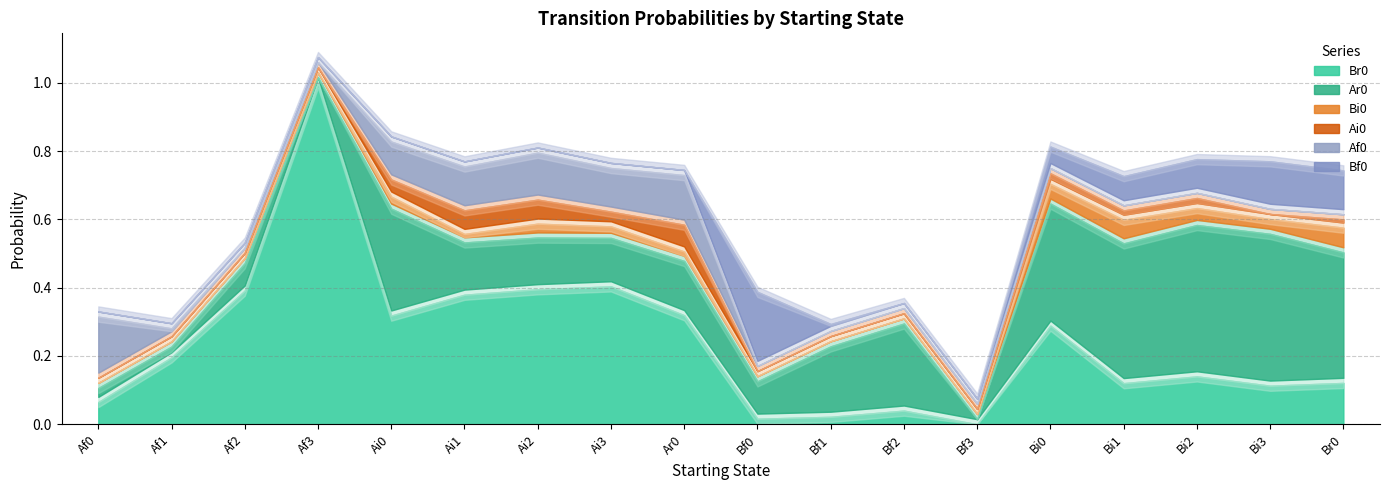

Rank the series by their maximum value, from lowest to highest.

Bi0, Ai0, Af0, Bf0, Ar0, Br0